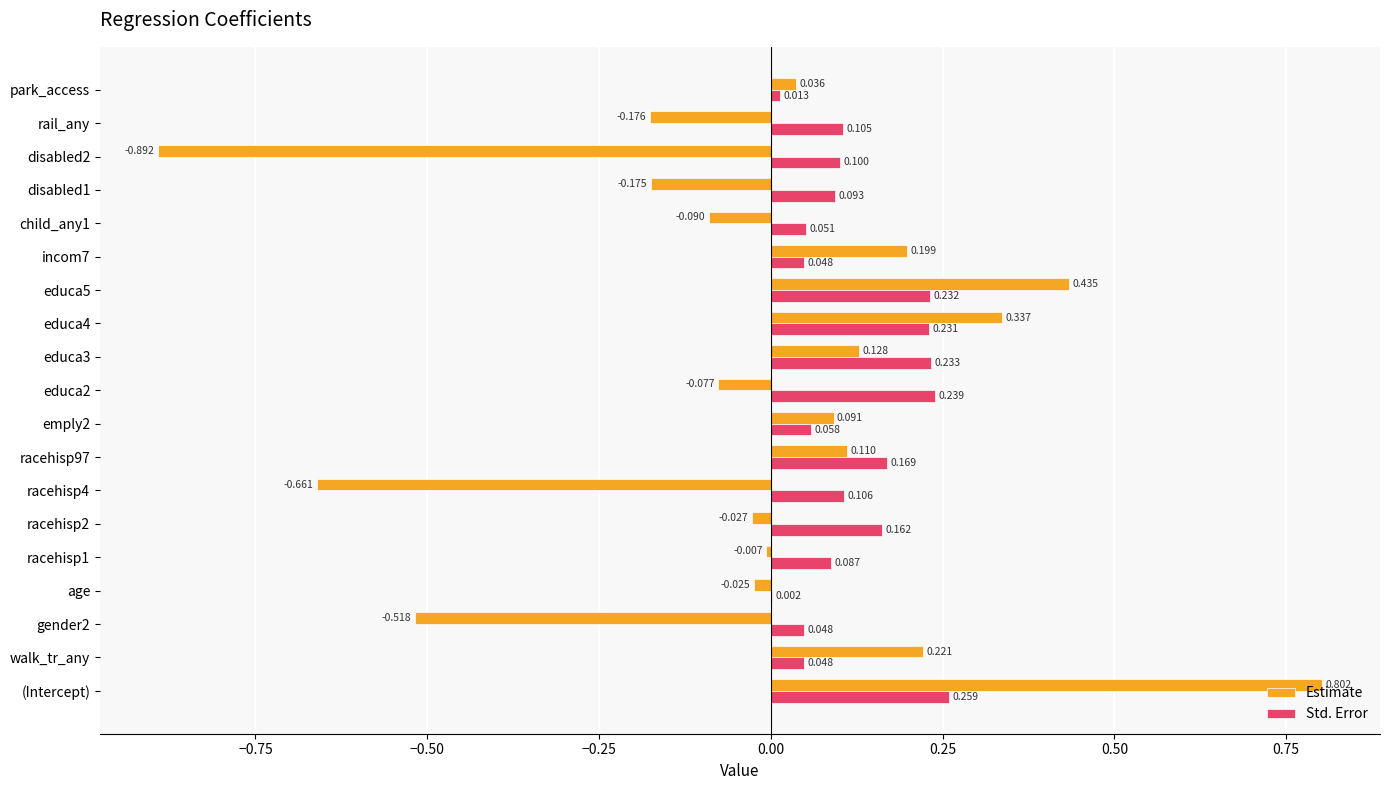

Between walk_tr_any and gender2, which series saw the biggest shift?

Estimate